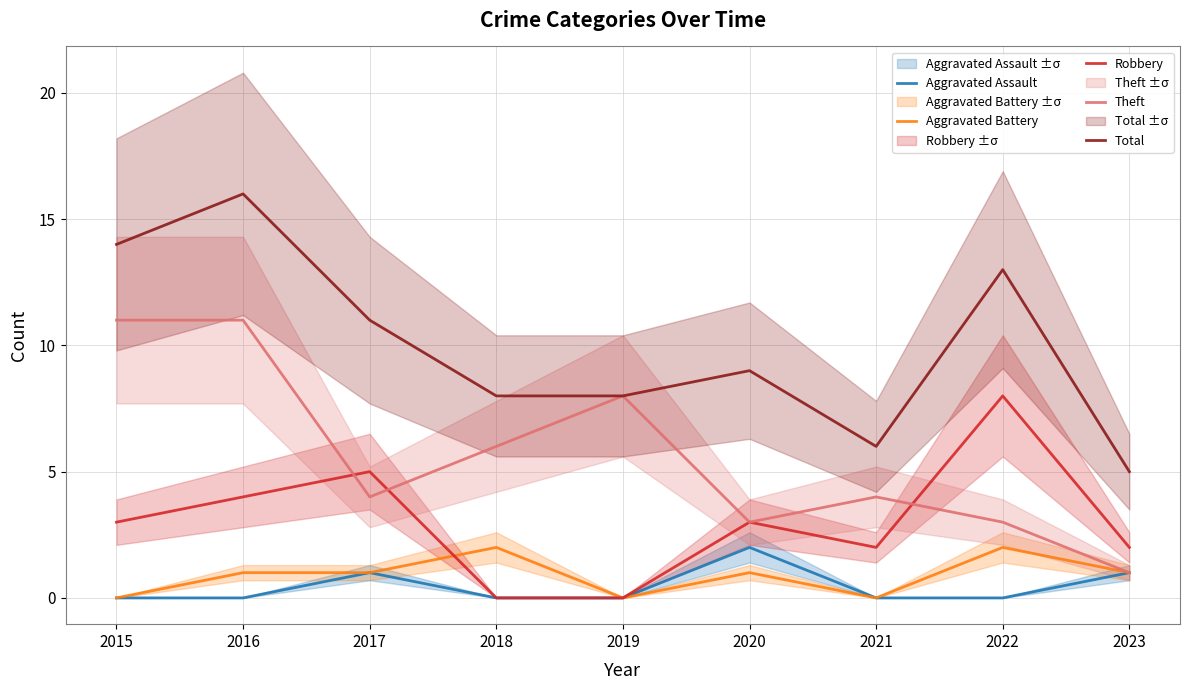

In Aggravated Assault, how many points are higher than both neighbors (excluding endpoints)?

2